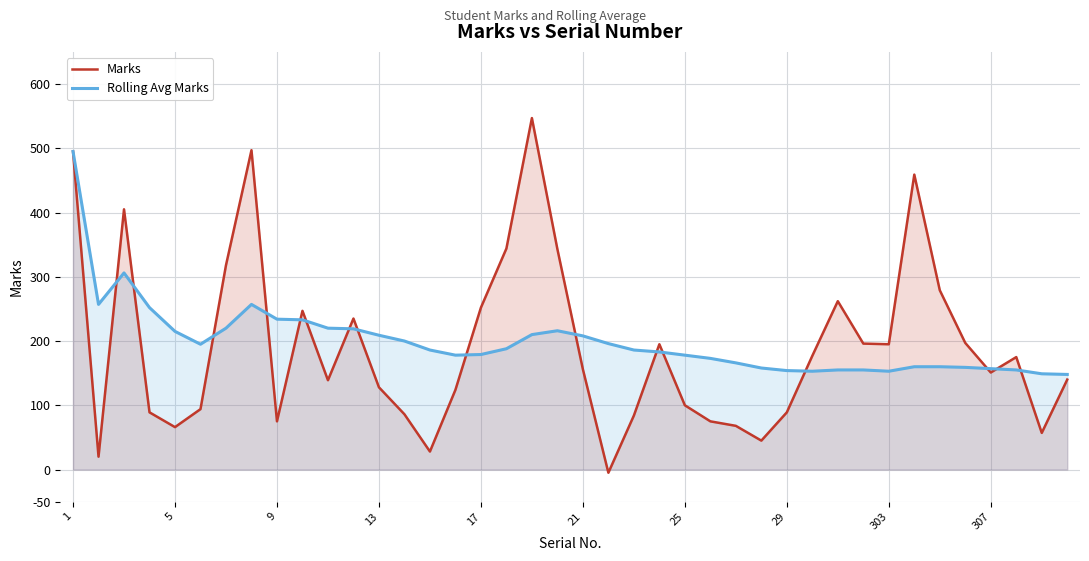

What is the difference between the maximum and minimum values in the Rolling Avg Marks series?

347